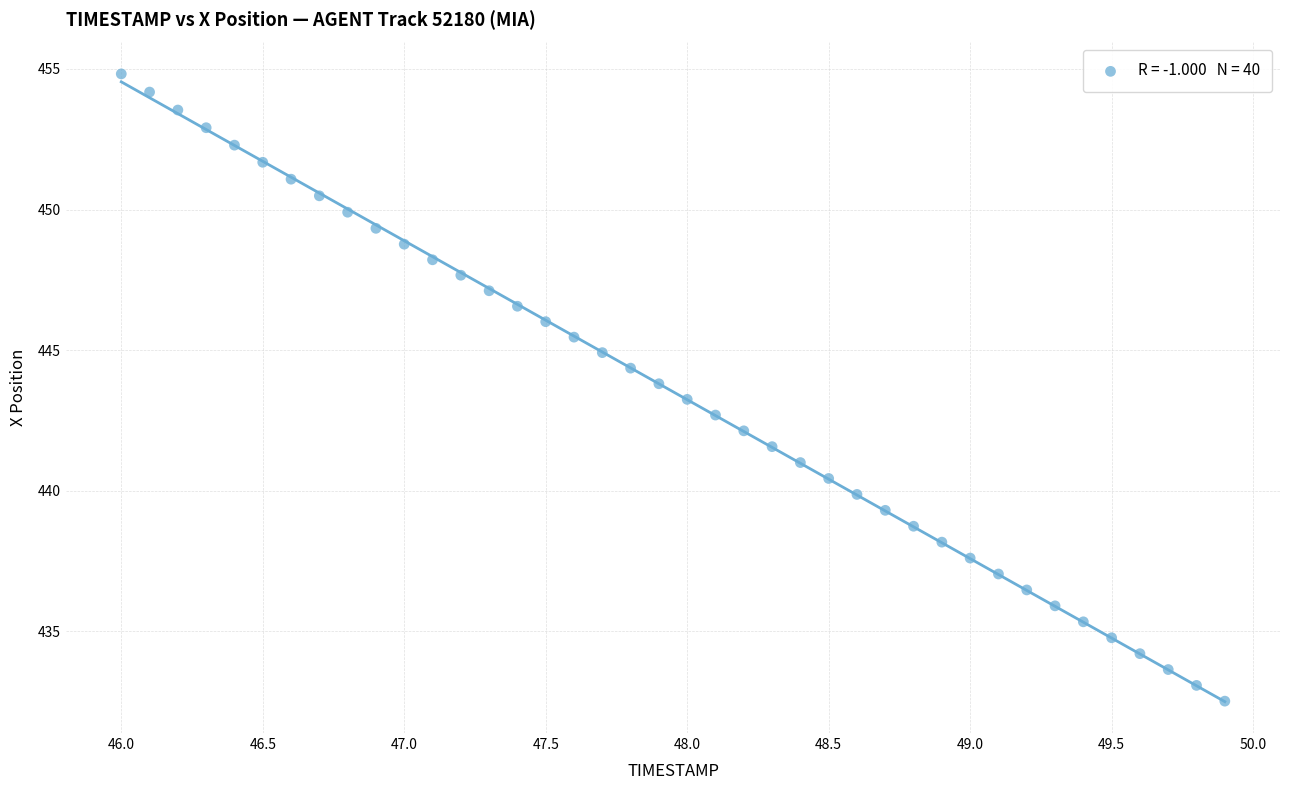

What is the range of X values (max minus min)?

3.9